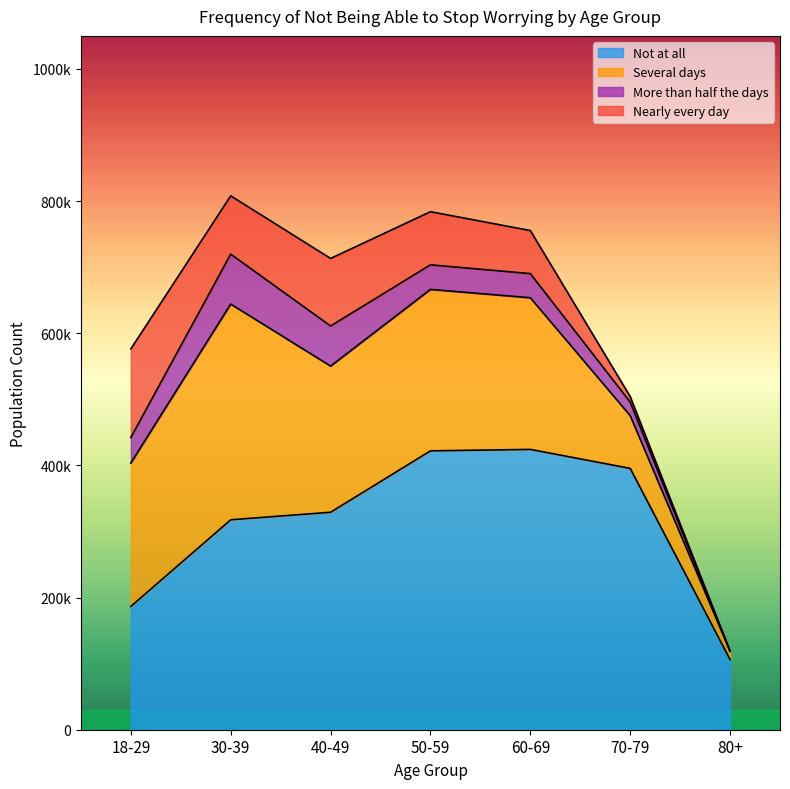

At which category is the sum across all series the highest?

30-39